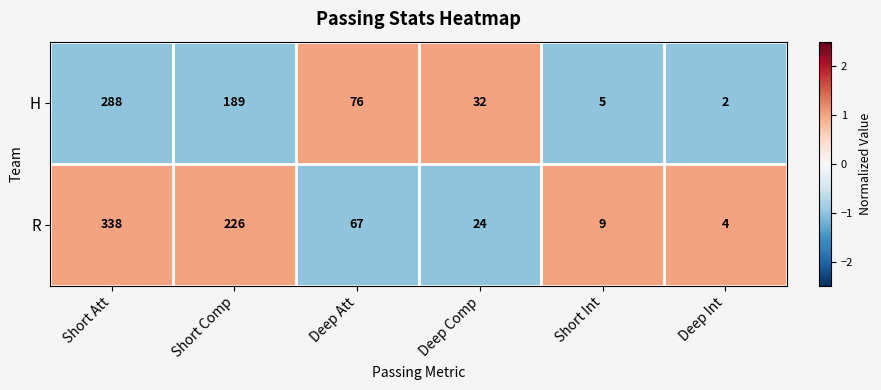

Between Short Att and Deep Int, which series saw the biggest shift?

R